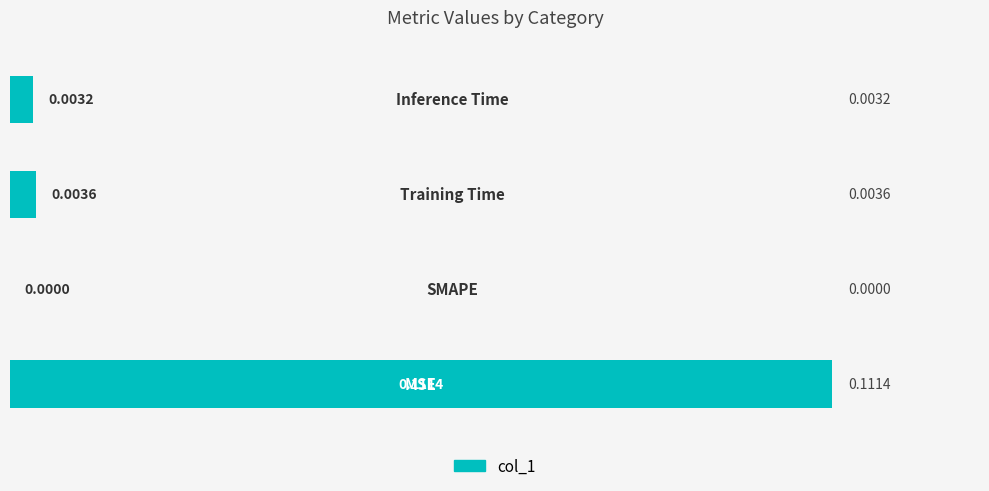

How many categories are shown in the chart?

4